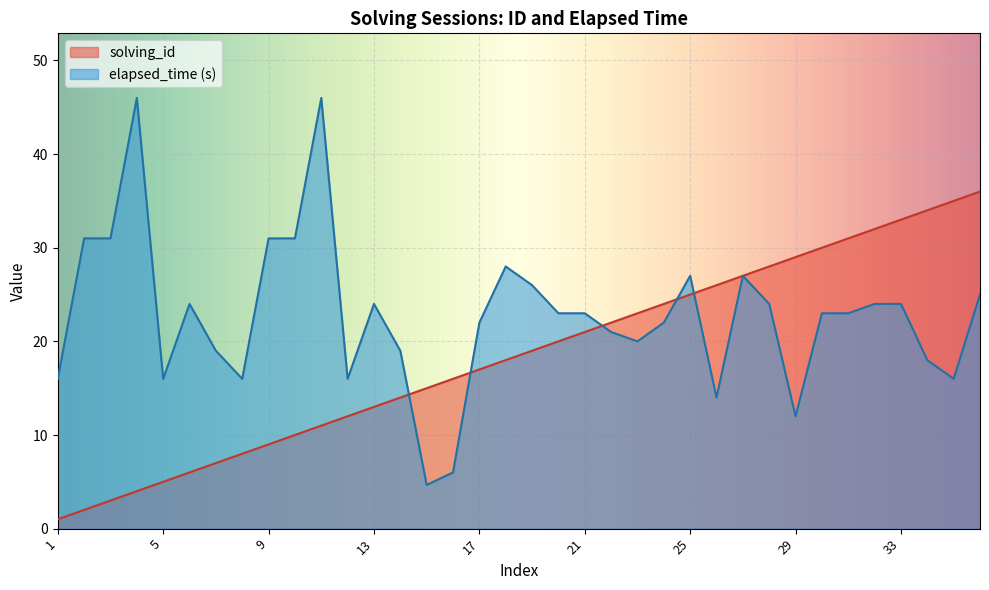

How many data points in elapsed_time are above 23?

16